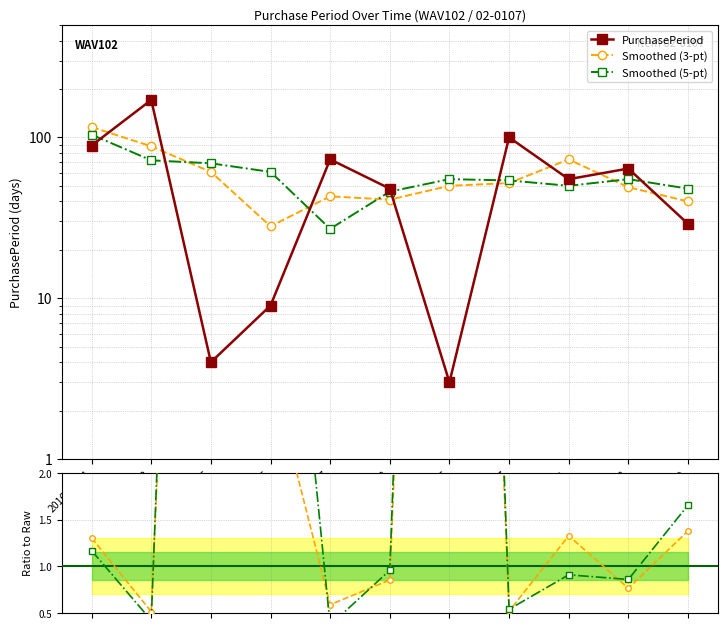

How many interior local valleys does the Smoothed(5)/Raw series have?

4